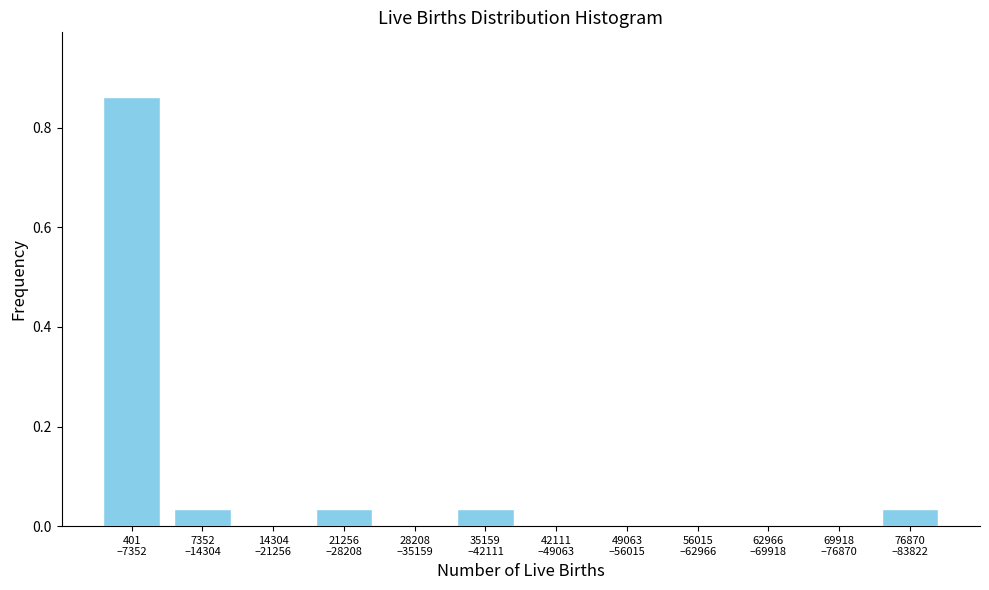

Are the bars horizontal?

No